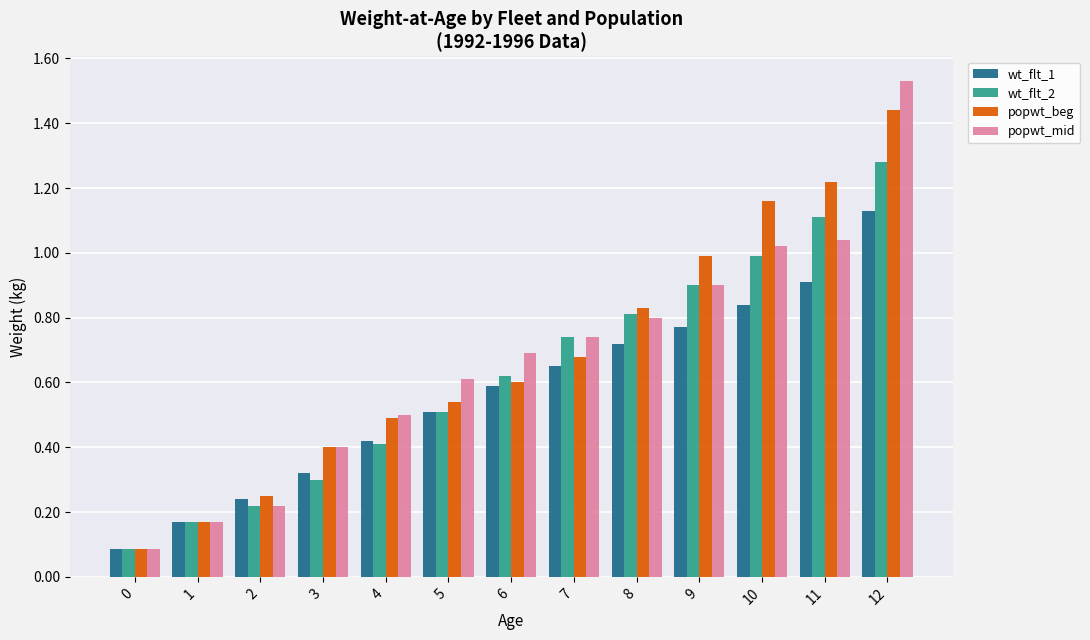

Which series has the largest range (max minus min)?

popwt_mid